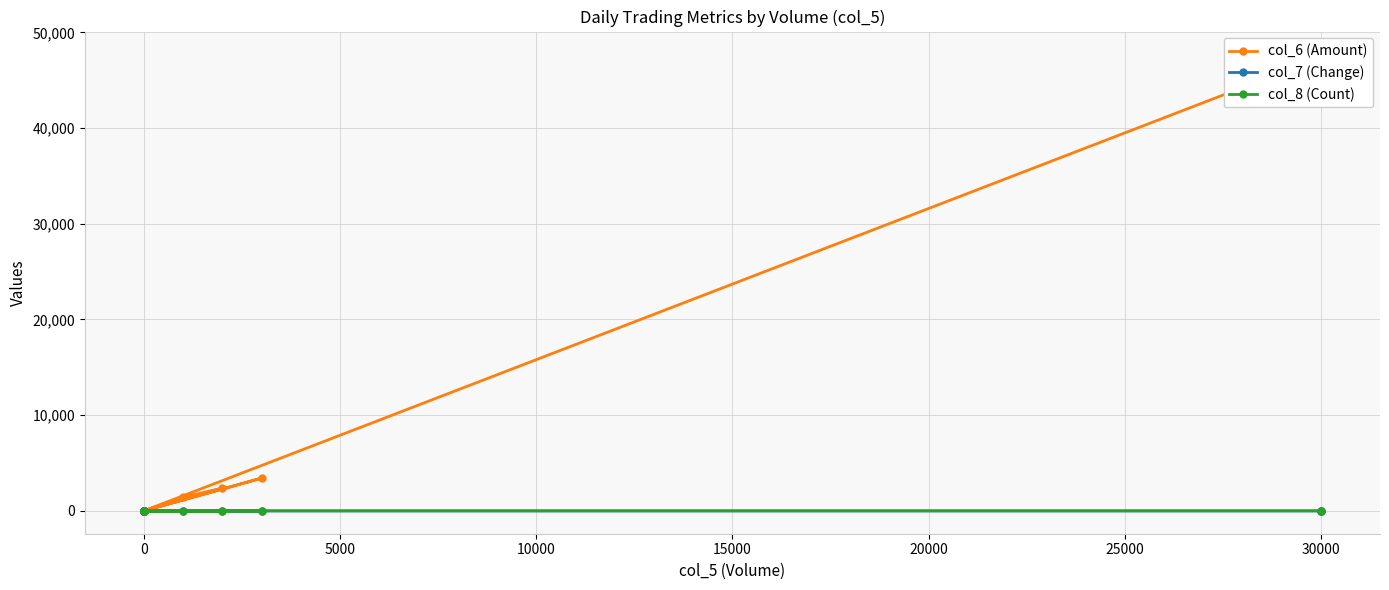

How many values in the col_8 (Count) series exceed 0?

5